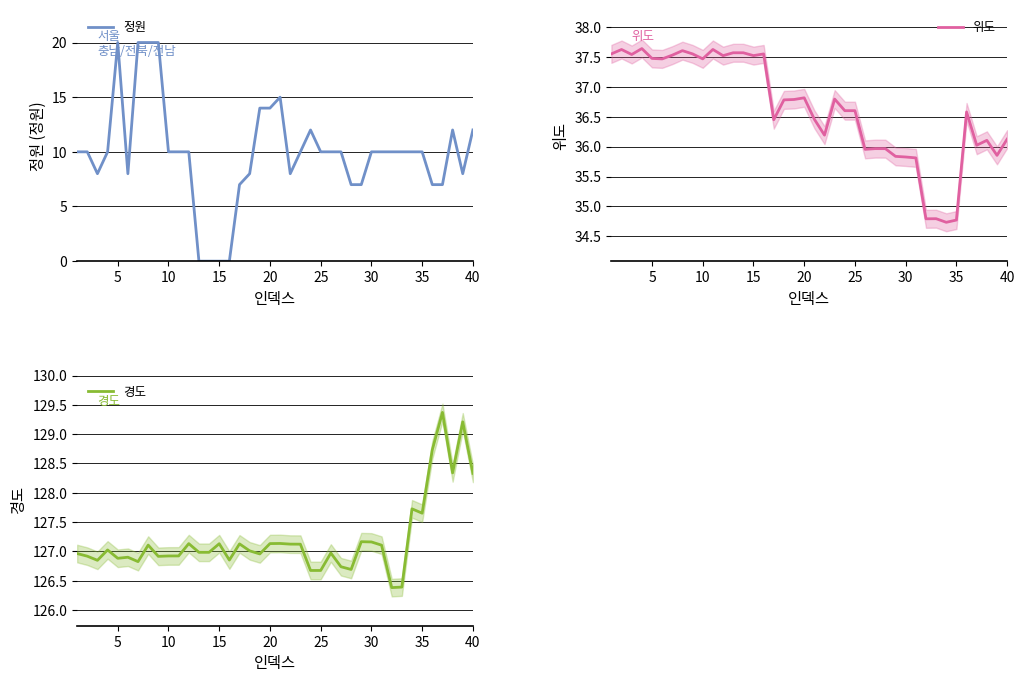

What is the greatest value displayed?

129.4